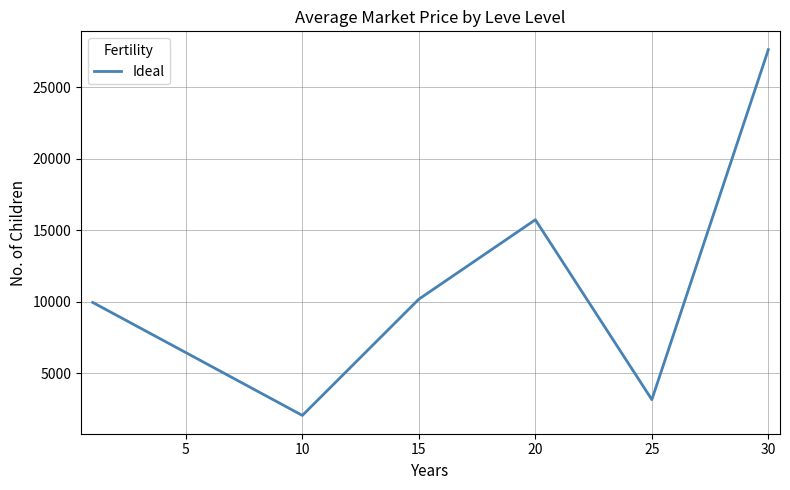

What is the greatest value displayed?

27627.8